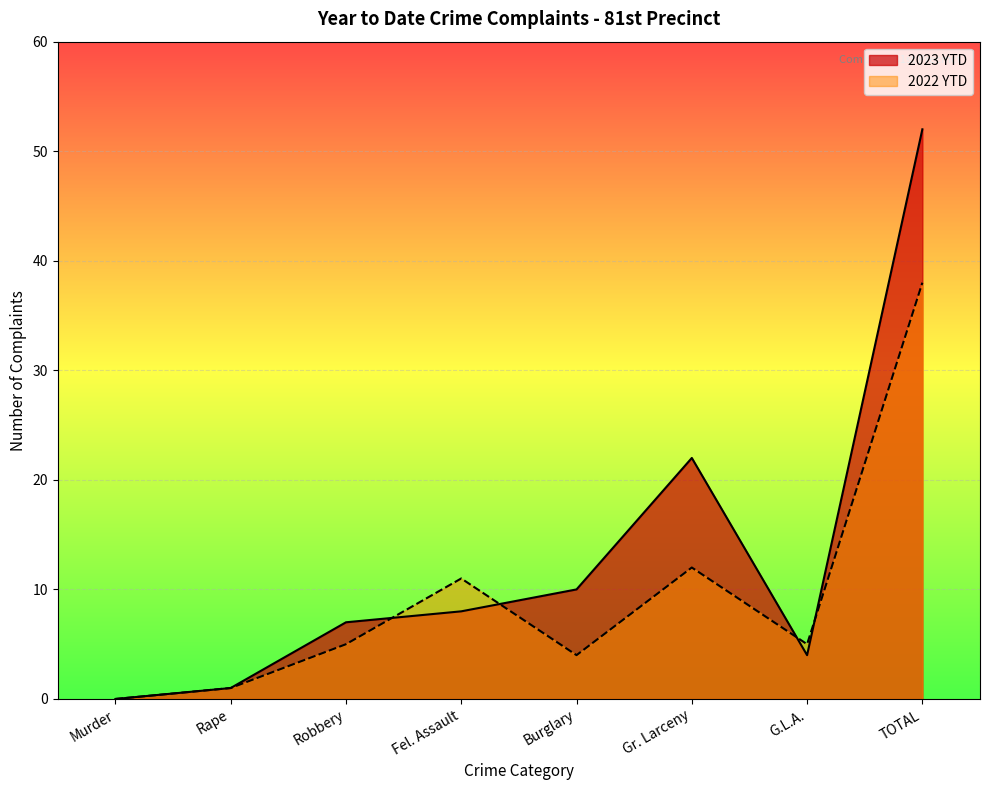

The value of 2022 YTD at Gr. Larceny is 3. True or false?

False